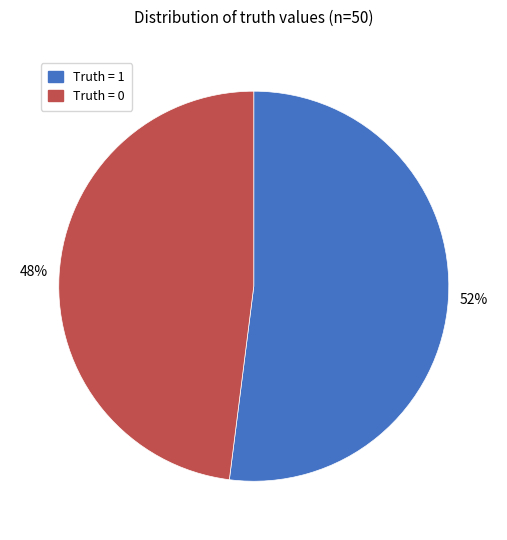

Count the number of slices in the pie.

2